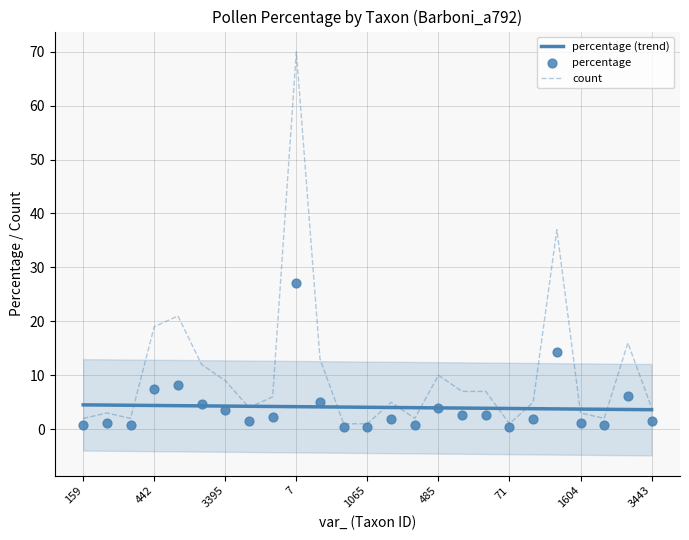

Is the value of count at 1601 greater than the value of percentage at 159?

Yes